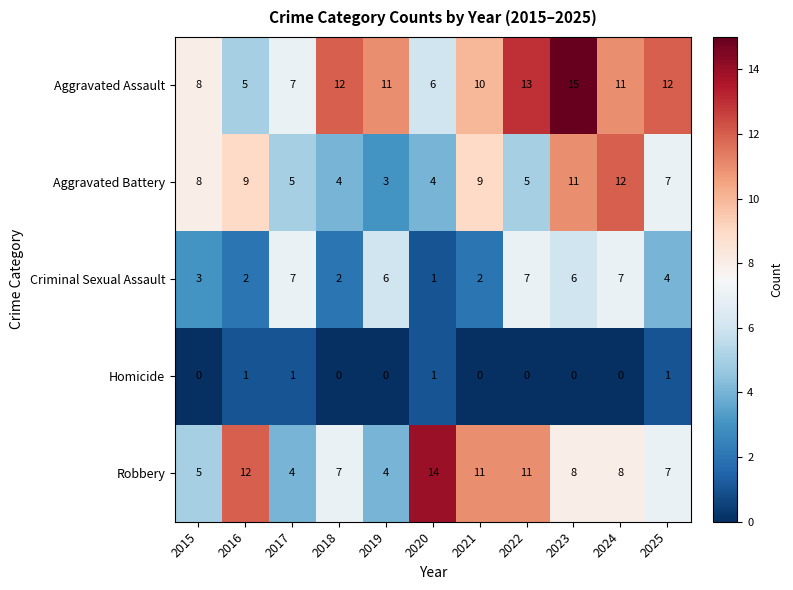

Between 2017 and 2020, which series saw the biggest shift?

Robbery